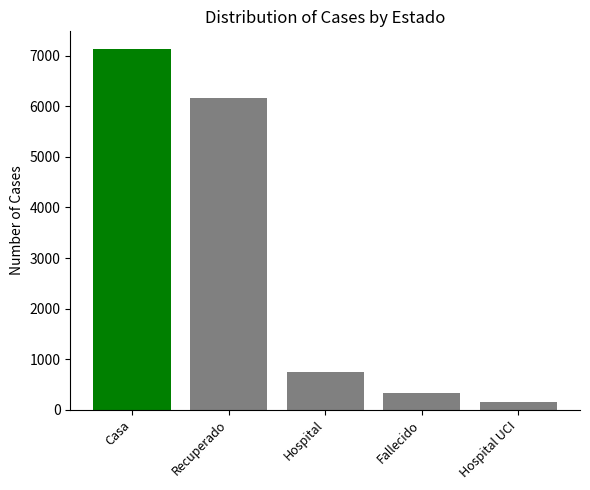

Reading right to left, what are all the values shown in this chart?

Hospital UCI=151	Fallecido=339	Hospital=743	Recuperado=6155	Casa=7126